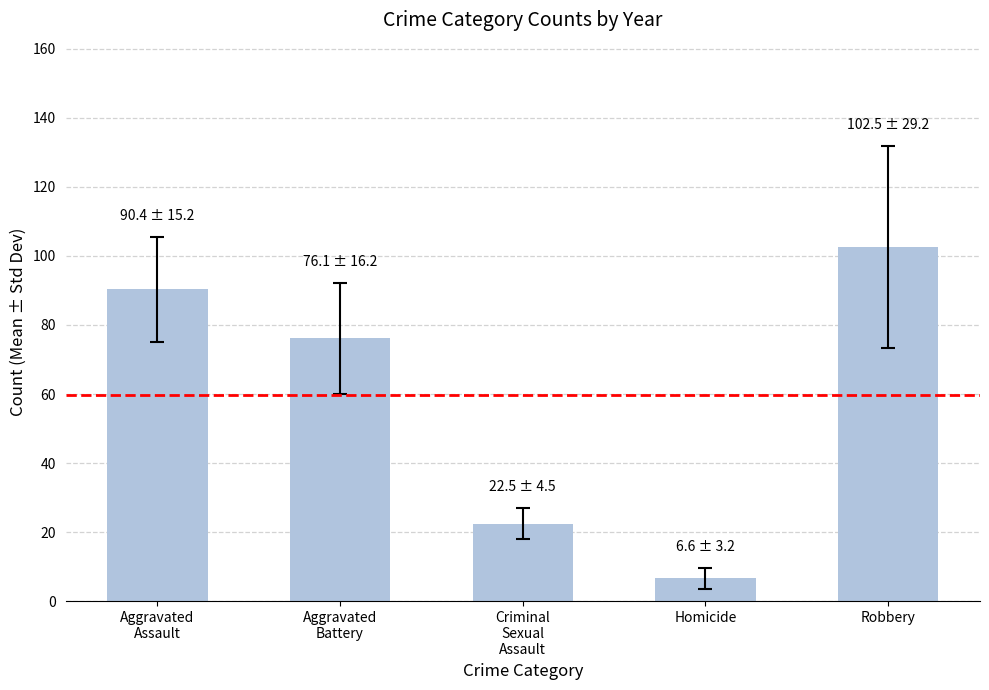

Reading left to right, what are all the values shown in this chart?

90.4	76.1	22.5	6.6	102.5